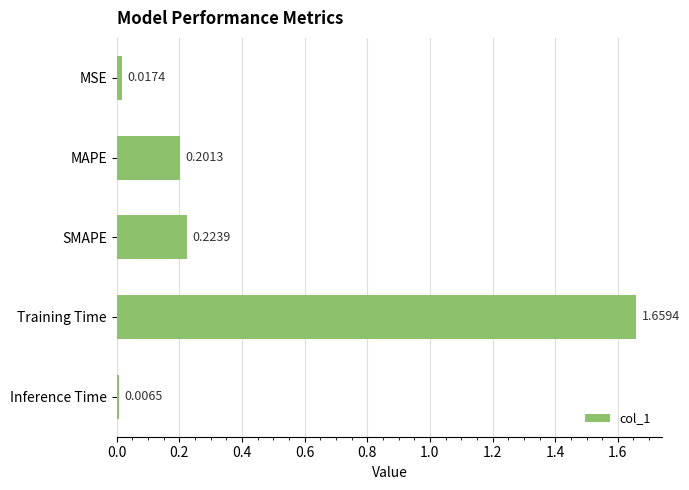

What is the average value?

0.4